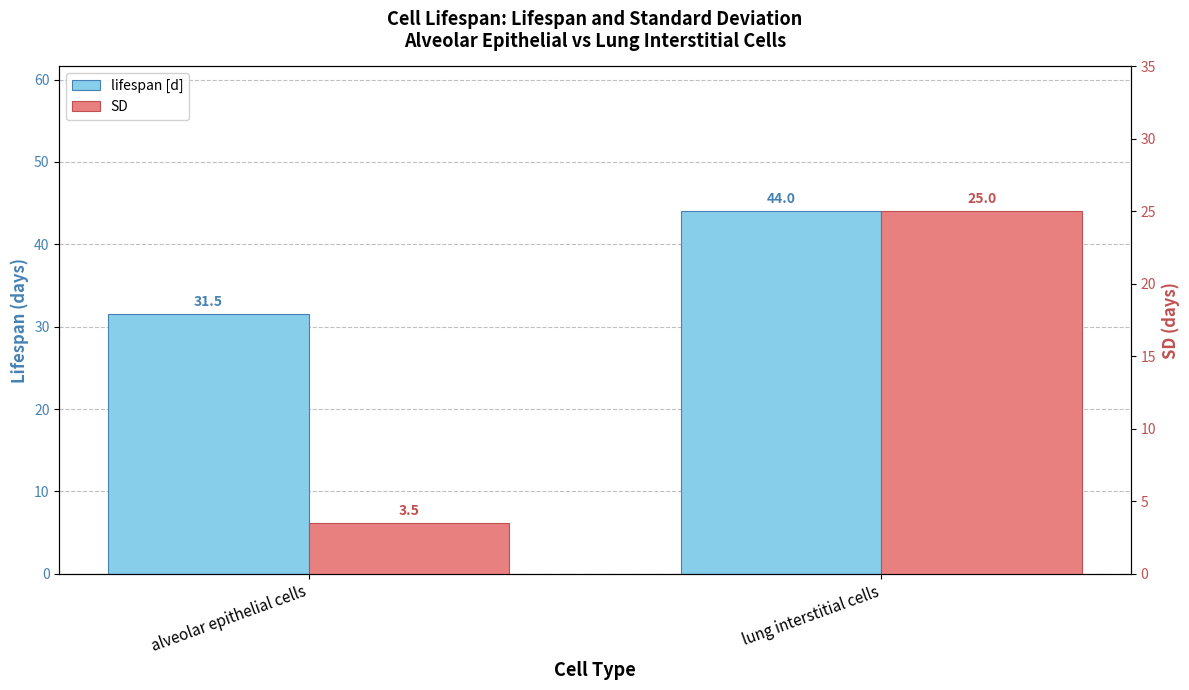

What is the maximum value shown in the chart?

44.0